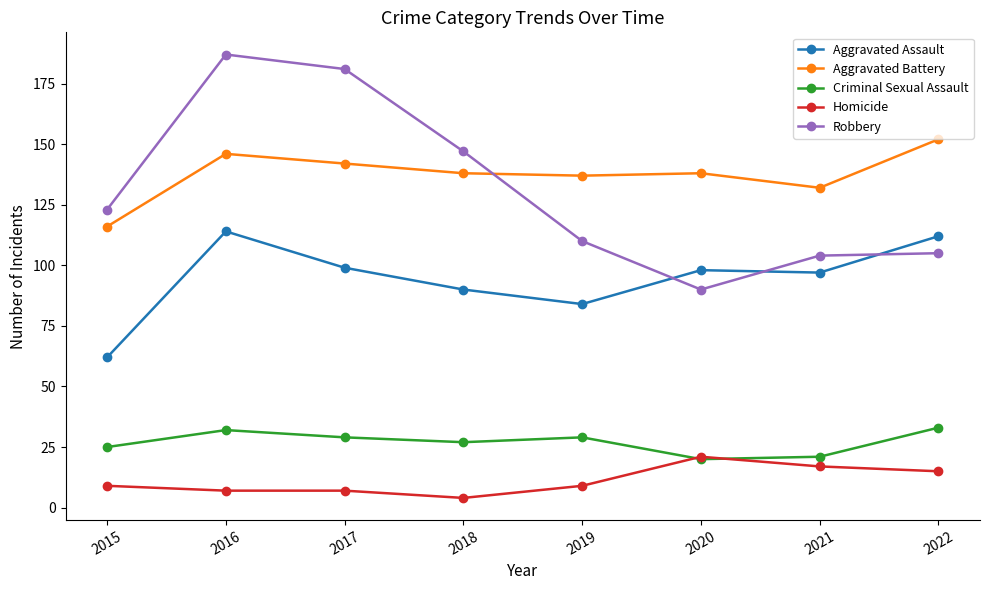

True or false: Aggravated Battery and Aggravated Assault intersect in this chart.

False